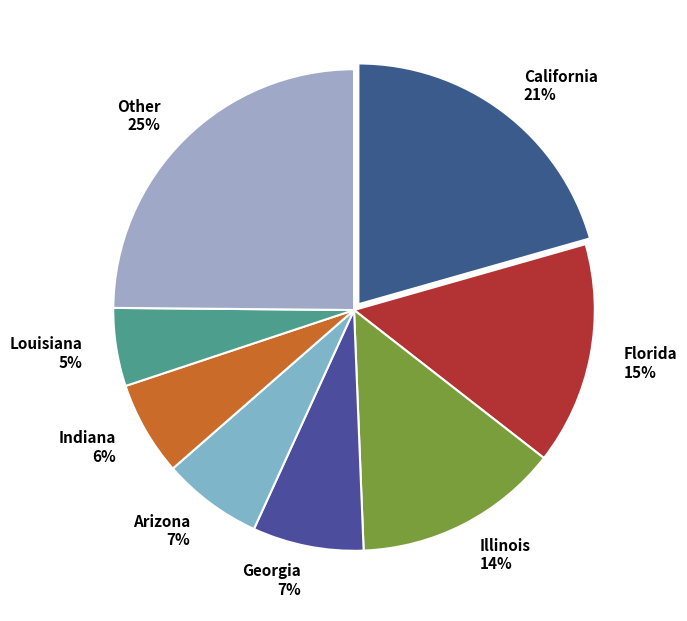

To the nearest percent, what is the average slice percentage?

12%